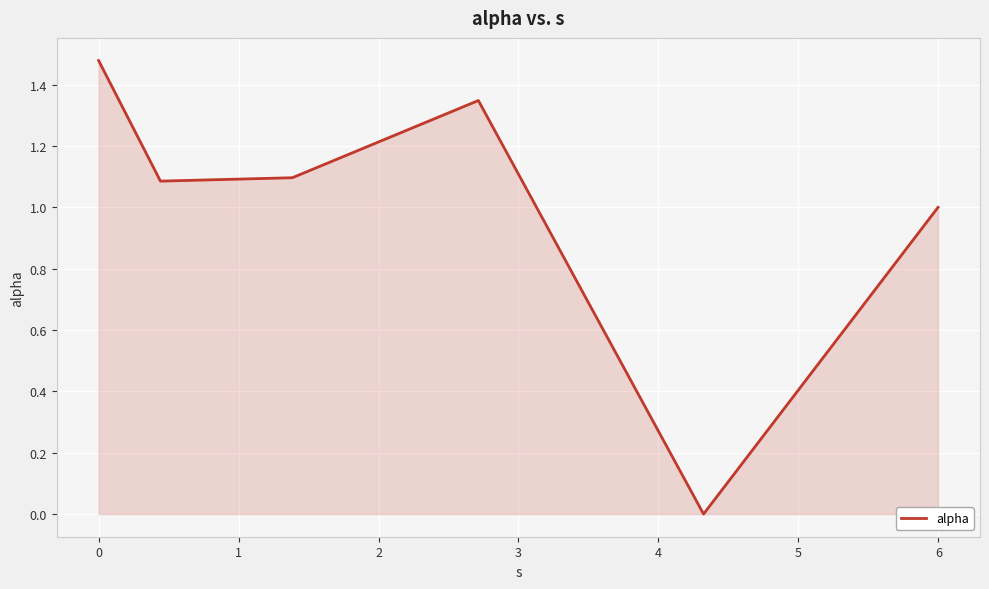

What is the sum of all values?

6.0